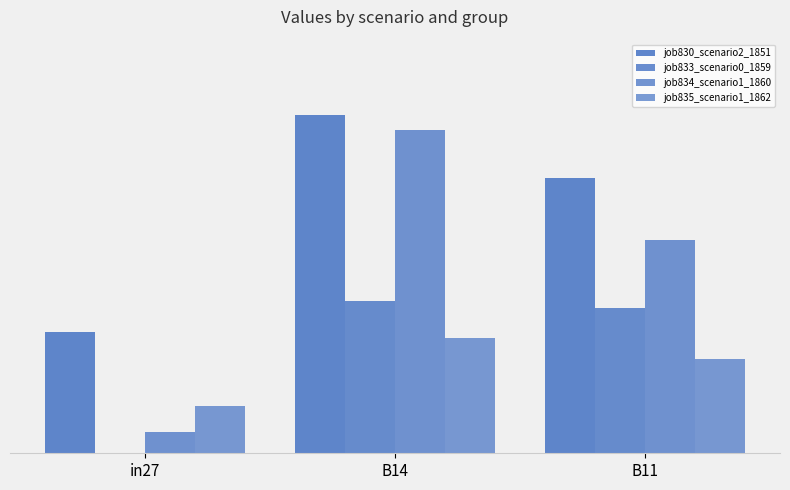

What is the highest value of the job834_scenario1_1860 series?

0.8